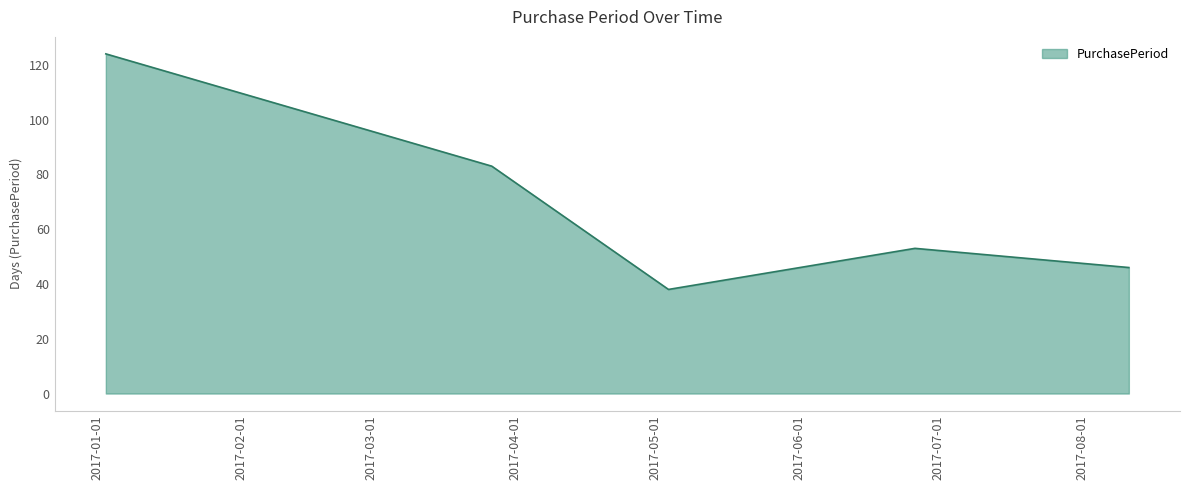

How many interior local peaks (higher than both neighbors) does the data have?

1